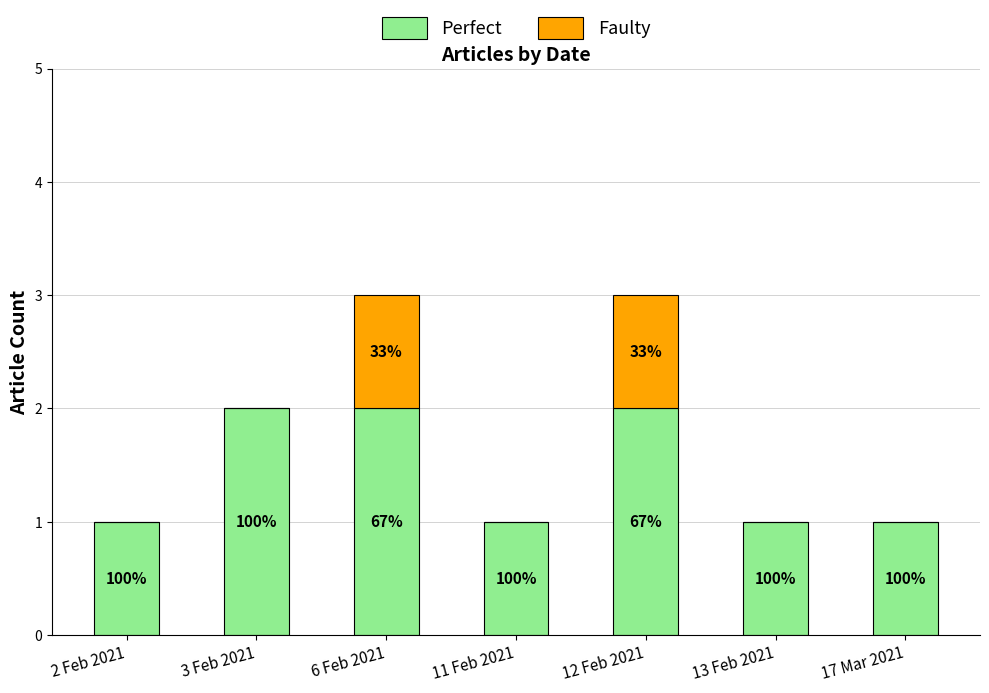

What is the label of the 2nd bar from the left?

3 Feb 2021